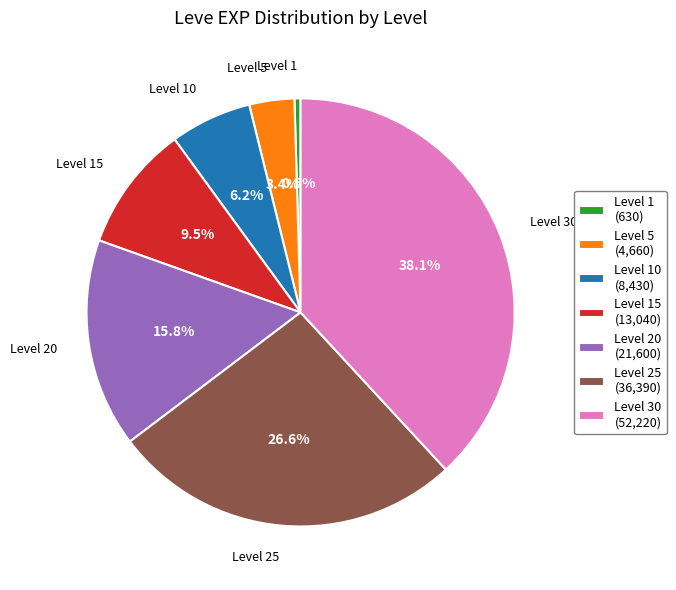

How many slices are in this pie chart?

7